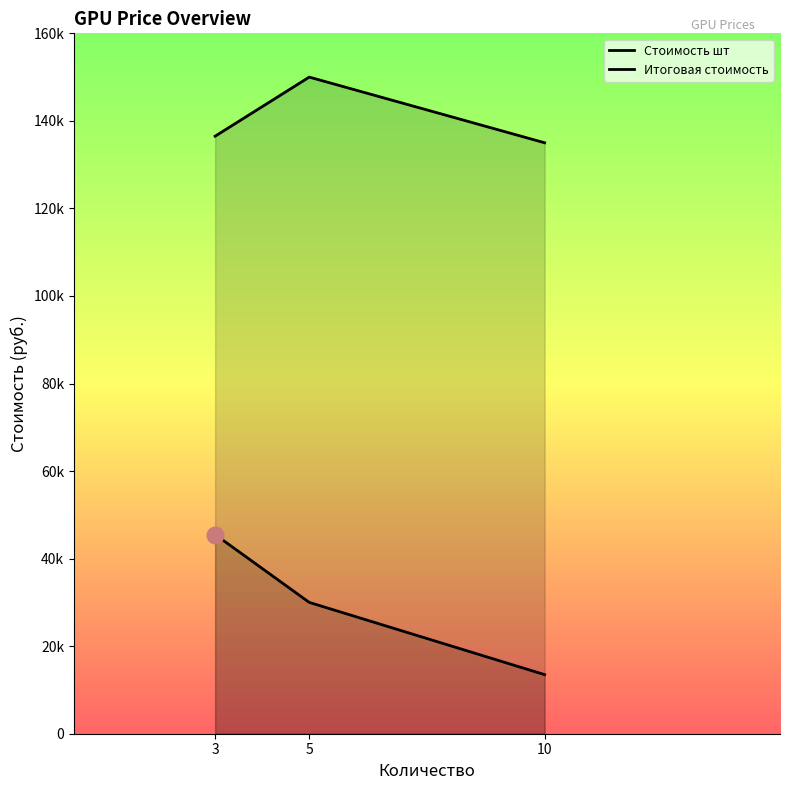

What is the difference between the second highest and minimum values in the Итоговая стоимость series?

1500